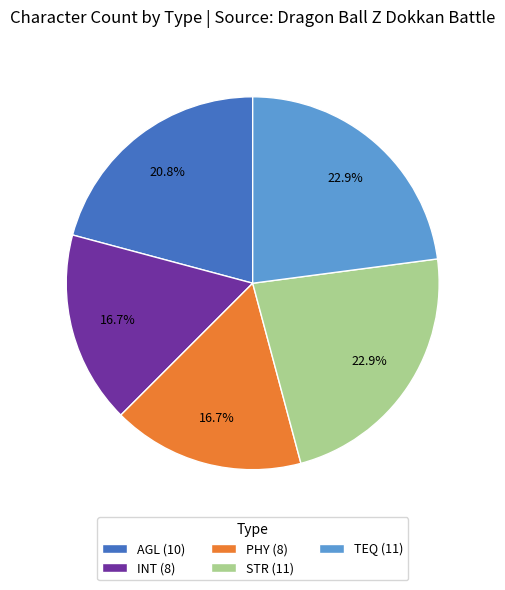

What percentage is NOT represented by TEQ?

77.1%